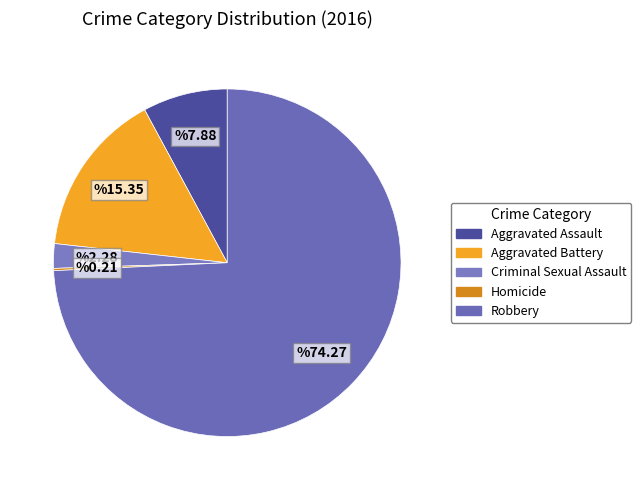

The Aggravated Assault slice represents 8% of the pie. True or false?

True